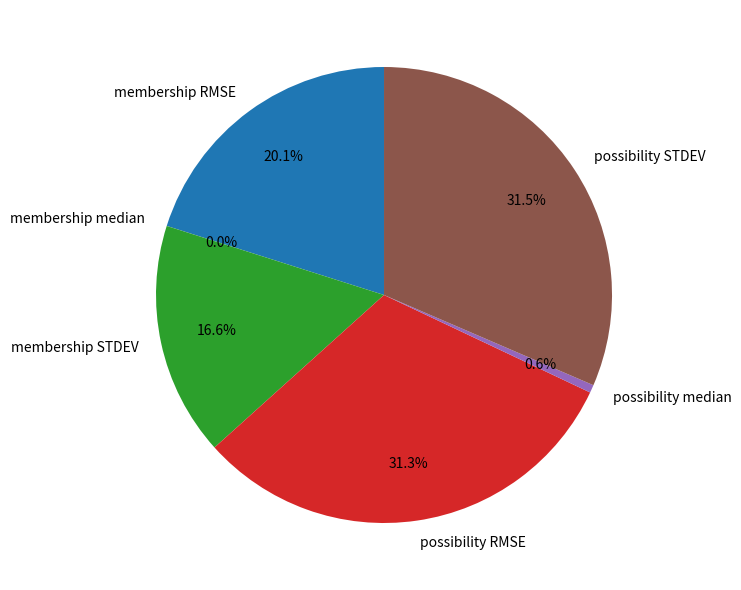

Does membership STDEV account for over 50% of the chart?

No